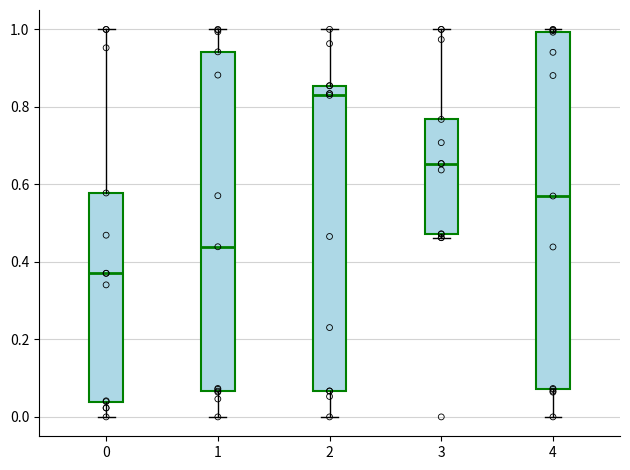

Reading left to right, transcribe this box plot: for each box, give where its median line is, the range the box spans, and where its two whiskers end, as read against the y-axis. The values are not printed on the chart, so give them approximately, as read against the axis.

0: median 0.38, box 0.04 to 0.58, whiskers 0.00 to 1.00
1: median 0.44, box 0.06 to 0.94, whiskers 0.00 to 1.00
2: median 0.82, box 0.06 to 0.86, whiskers 0.00 to 1.00
3: median 0.66, box 0.48 to 0.76, whiskers 0.46 to 1.00
4: median 0.58, box 0.08 to 1.00, whiskers 0.00 to 1.00 (just above the box's upper edge)